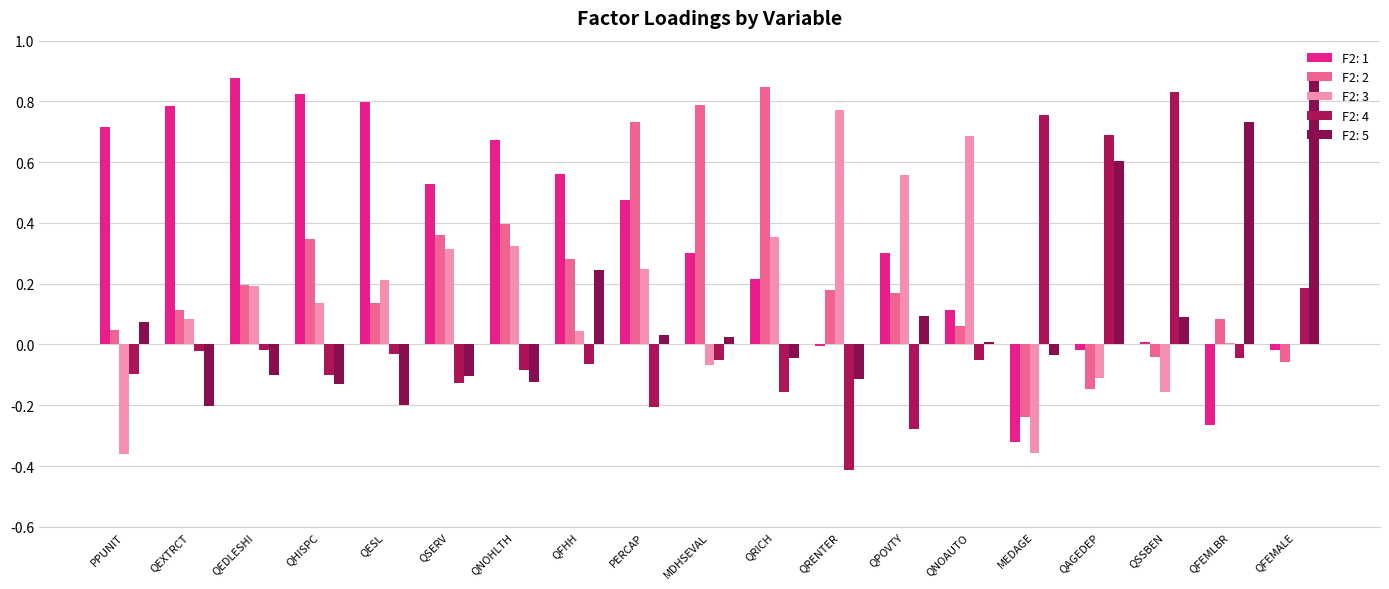

Reading left to right, what are all the values shown in this chart?

F2: 1: PPUNIT=0.7	QEXTRCT=0.8	QEDLESHI=0.9	QHISPC=0.8	QESL=0.8	QSERV=0.5	QNOHLTH=0.7	QFHH=0.6	PERCAP=0.5	MDHSEVAL=0.3	QRICH=0.2	QRENTER=-0.0	QPOVTY=0.3	QNOAUTO=0.1	MEDAGE=-0.3	QAGEDEP=-0.0	QSSBEN=0.0	QFEMLBR=-0.3	QFEMALE=-0.0
F2: 2: PPUNIT=0.0	QEXTRCT=0.1	QEDLESHI=0.2	QHISPC=0.3	QESL=0.1	QSERV=0.4	QNOHLTH=0.4	QFHH=0.3	PERCAP=0.7	MDHSEVAL=0.8	QRICH=0.8	QRENTER=0.2	QPOVTY=0.2	QNOAUTO=0.1	MEDAGE=-0.2	QAGEDEP=-0.1	QSSBEN=-0.0	QFEMLBR=0.1	QFEMALE=-0.1
F2: 3: PPUNIT=-0.4	QEXTRCT=0.1	QEDLESHI=0.2	QHISPC=0.1	QESL=0.2	QSERV=0.3	QNOHLTH=0.3	QFHH=0.0	PERCAP=0.2	MDHSEVAL=-0.1	QRICH=0.4	QRENTER=0.8	QPOVTY=0.6	QNOAUTO=0.7	MEDAGE=-0.4	QAGEDEP=-0.1	QSSBEN=-0.2	QFEMLBR=0.0	QFEMALE=0.0
F2: 4: PPUNIT=-0.1	QEXTRCT=-0.0	QEDLESHI=-0.0	QHISPC=-0.1	QESL=-0.0	QSERV=-0.1	QNOHLTH=-0.1	QFHH=-0.1	PERCAP=-0.2	MDHSEVAL=-0.0	QRICH=-0.2	QRENTER=-0.4	QPOVTY=-0.3	QNOAUTO=-0.1	MEDAGE=0.8	QAGEDEP=0.7	QSSBEN=0.8	QFEMLBR=-0.0	QFEMALE=0.2
F2: 5: PPUNIT=0.1	QEXTRCT=-0.2	QEDLESHI=-0.1	QHISPC=-0.1	QESL=-0.2	QSERV=-0.1	QNOHLTH=-0.1	QFHH=0.2	PERCAP=0.0	MDHSEVAL=0.0	QRICH=-0.0	QRENTER=-0.1	QPOVTY=0.1	QNOAUTO=0.0	MEDAGE=-0.0	QAGEDEP=0.6	QSSBEN=0.1	QFEMLBR=0.7	QFEMALE=0.9